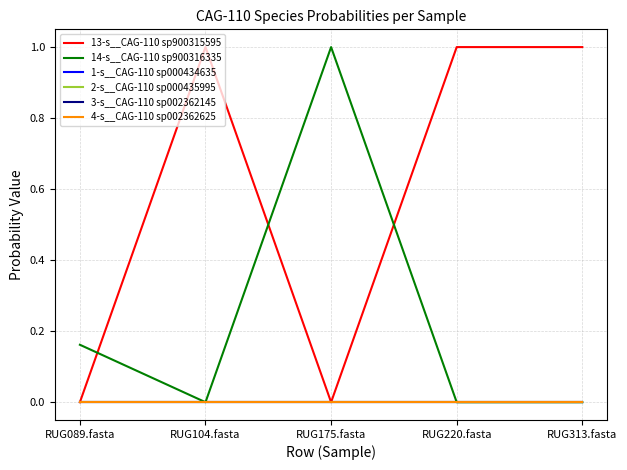

Reading left to right, extract all data points from this chart.

13-s__CAG-110 sp900315595: RUG089.fasta=0.0	RUG104.fasta=1.0	RUG175.fasta=0.0	RUG220.fasta=1.0	RUG313.fasta=1.0
14-s__CAG-110 sp900316335: RUG089.fasta=0.2	RUG104.fasta=0.0	RUG175.fasta=1.0	RUG220.fasta=0.0	RUG313.fasta=0.0
1-s__CAG-110 sp000434635: RUG089.fasta=0.0	RUG104.fasta=0.0	RUG175.fasta=0.0	RUG220.fasta=0.0	RUG313.fasta=0.0
2-s__CAG-110 sp000435995: RUG089.fasta=0.0	RUG104.fasta=0.0	RUG175.fasta=0.0	RUG220.fasta=0.0	RUG313.fasta=0.0
3-s__CAG-110 sp002362145: RUG089.fasta=0.0	RUG104.fasta=0.0	RUG175.fasta=0.0	RUG220.fasta=0.0	RUG313.fasta=0.0
4-s__CAG-110 sp002362625: RUG089.fasta=0.0	RUG104.fasta=0.0	RUG175.fasta=0.0	RUG220.fasta=0.0	RUG313.fasta=0.0